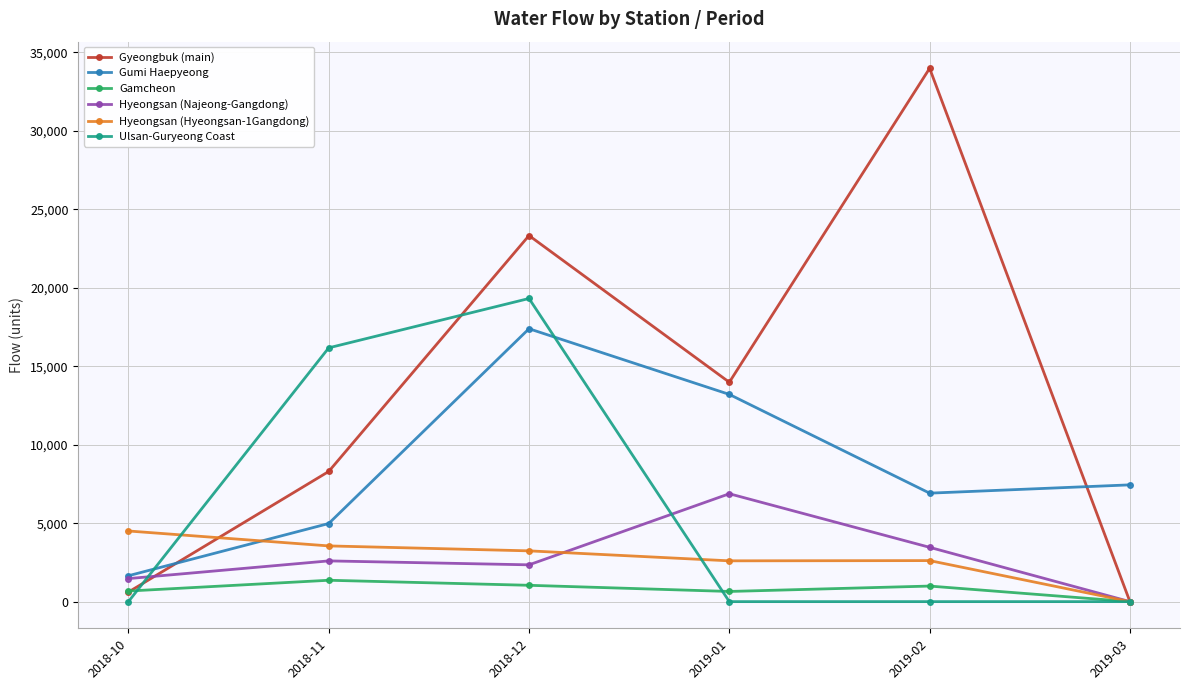

What is the value of the Gumi Haepyeong point at the 1st from the left?

1650